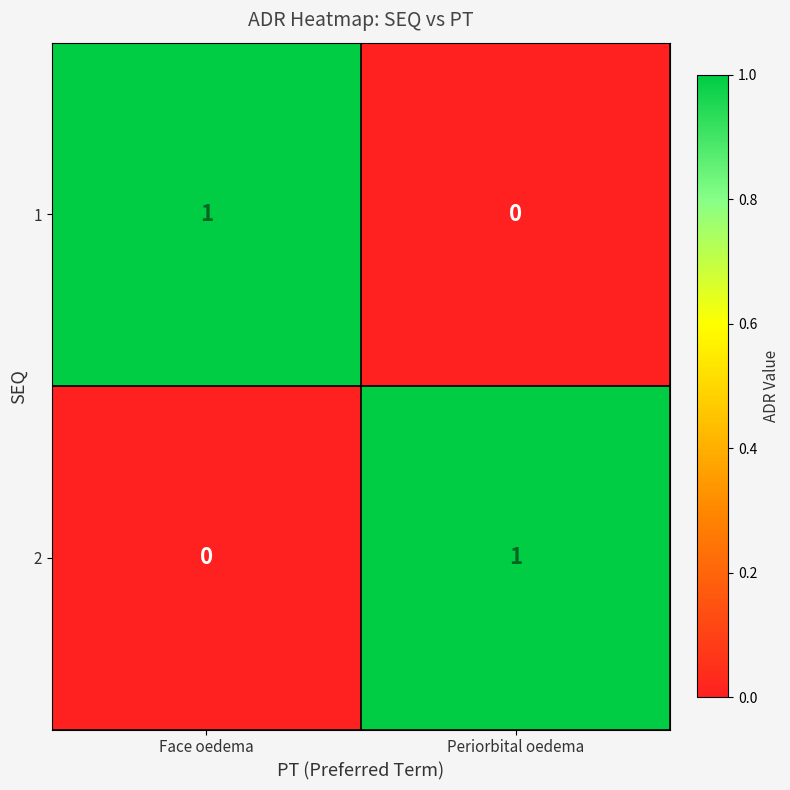

At which label does 1 reach its minimum?

Periorbital oedema